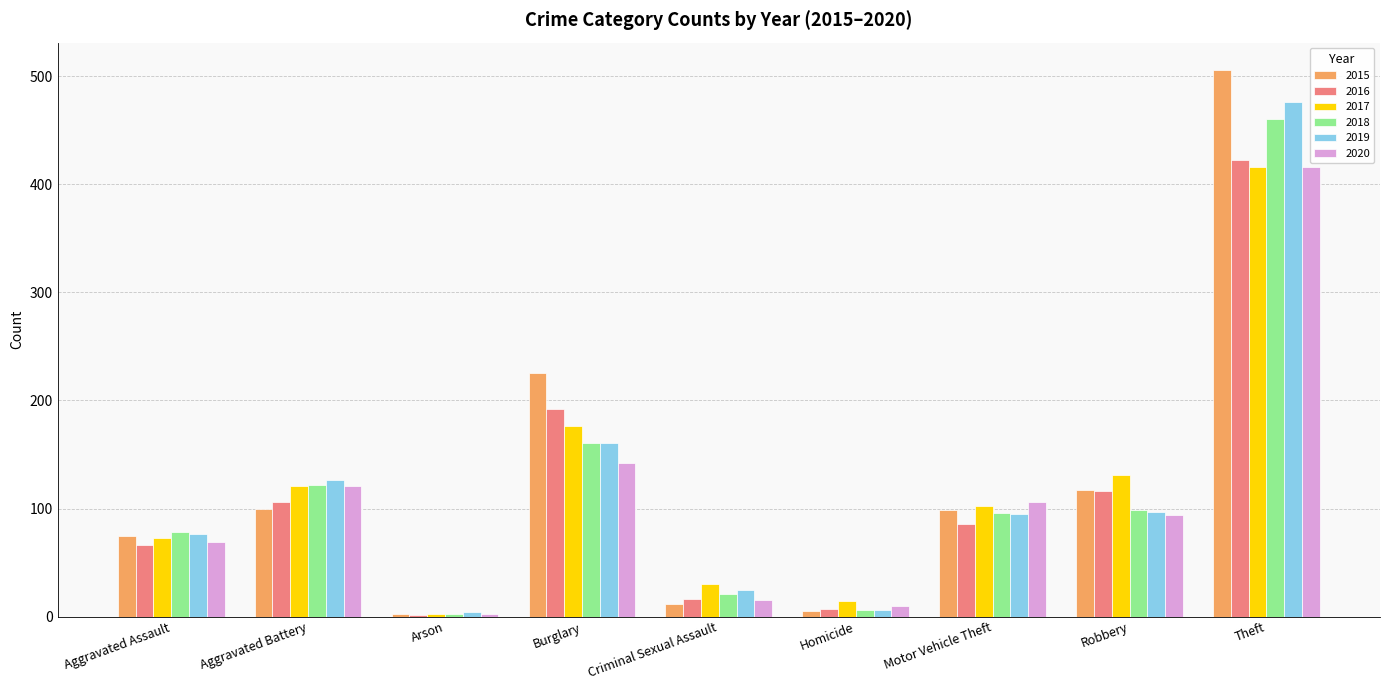

Is the value of 2016 at Criminal Sexual Assault greater than the value of 2018 at Arson?

Yes